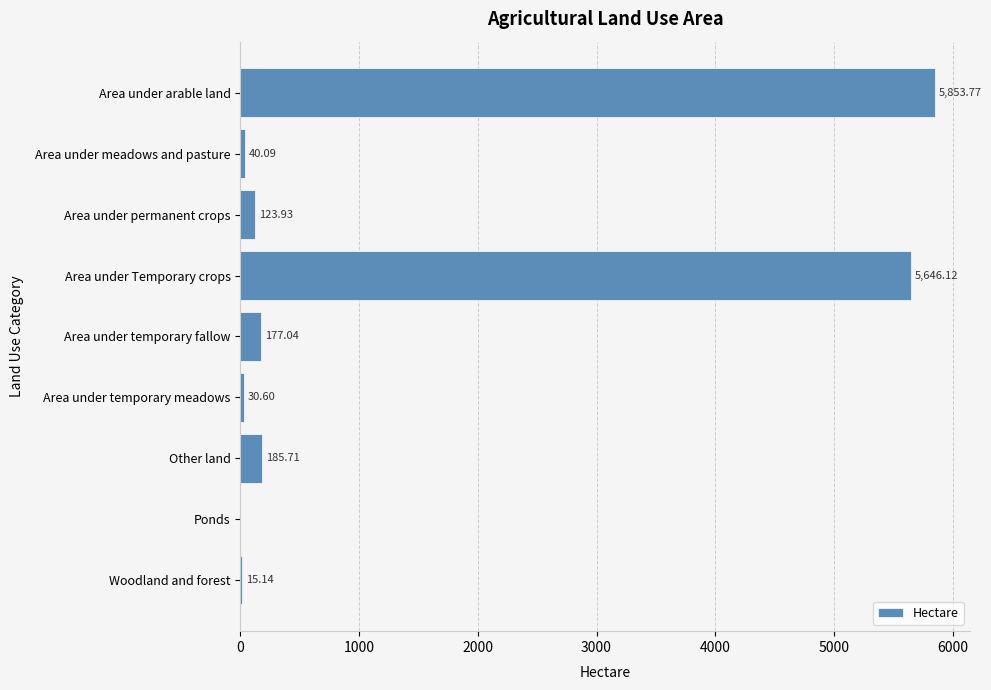

Where is the data nearest to the value 2926?

Area under Temporary crops